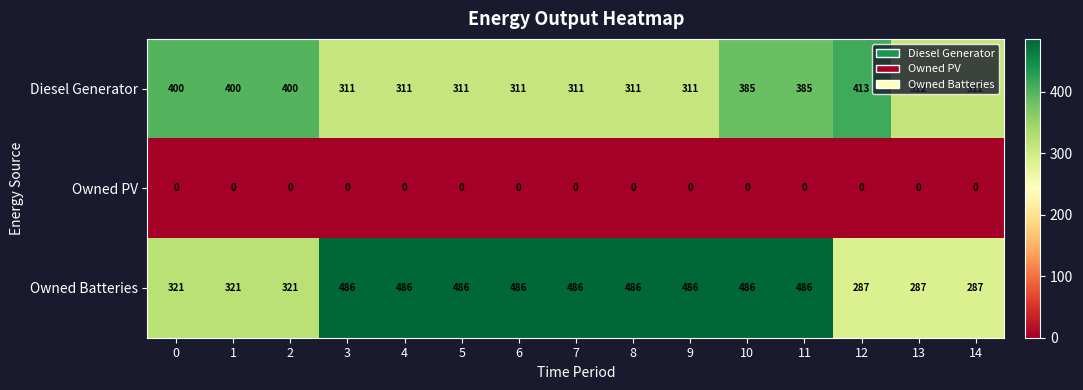

What is the maximum value for Owned Batteries?

486